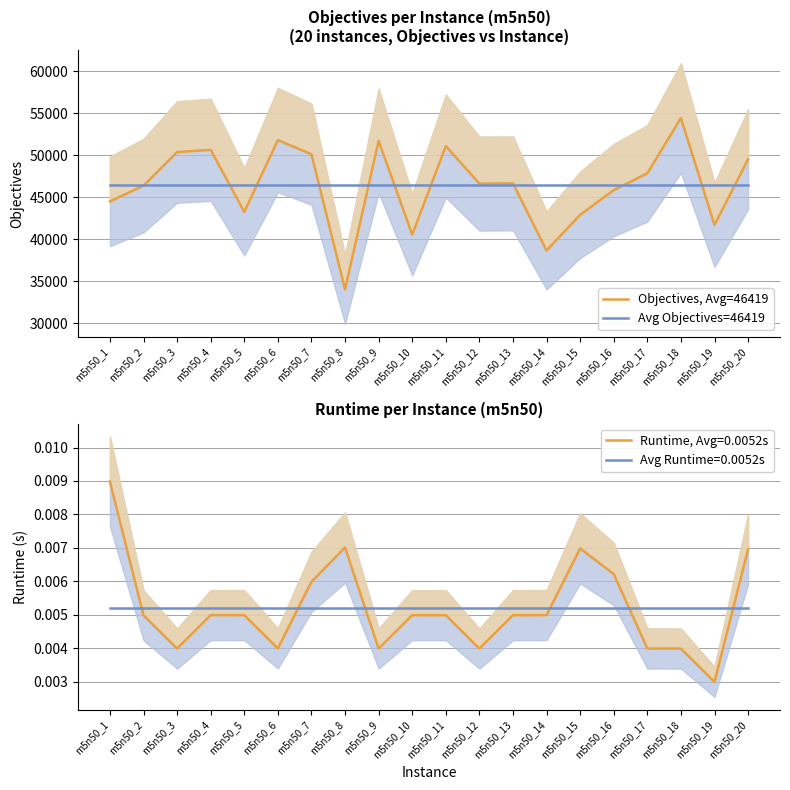

How many intersections are there between Objectives, Avg=46419 and Avg Objectives=46419?

11